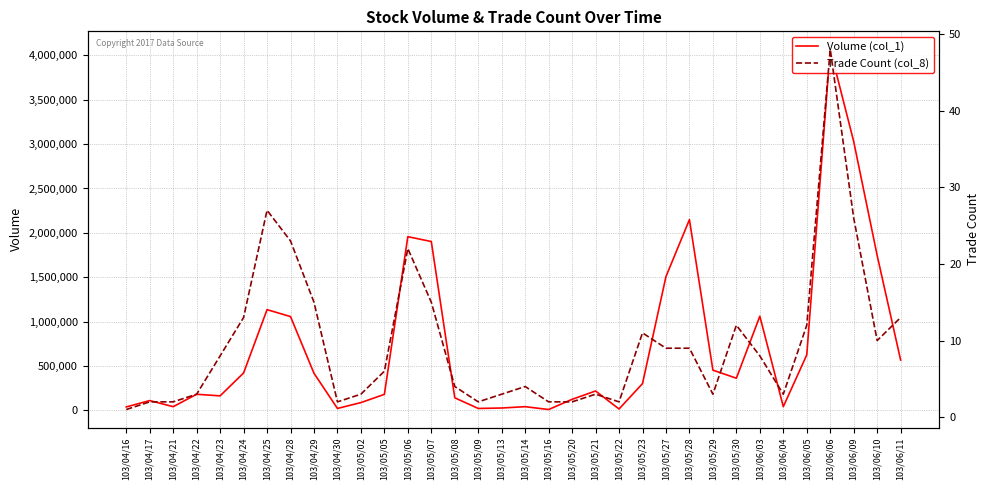

Is it true that Trade Count (col_8) equals 10 at 103/04/28?

False